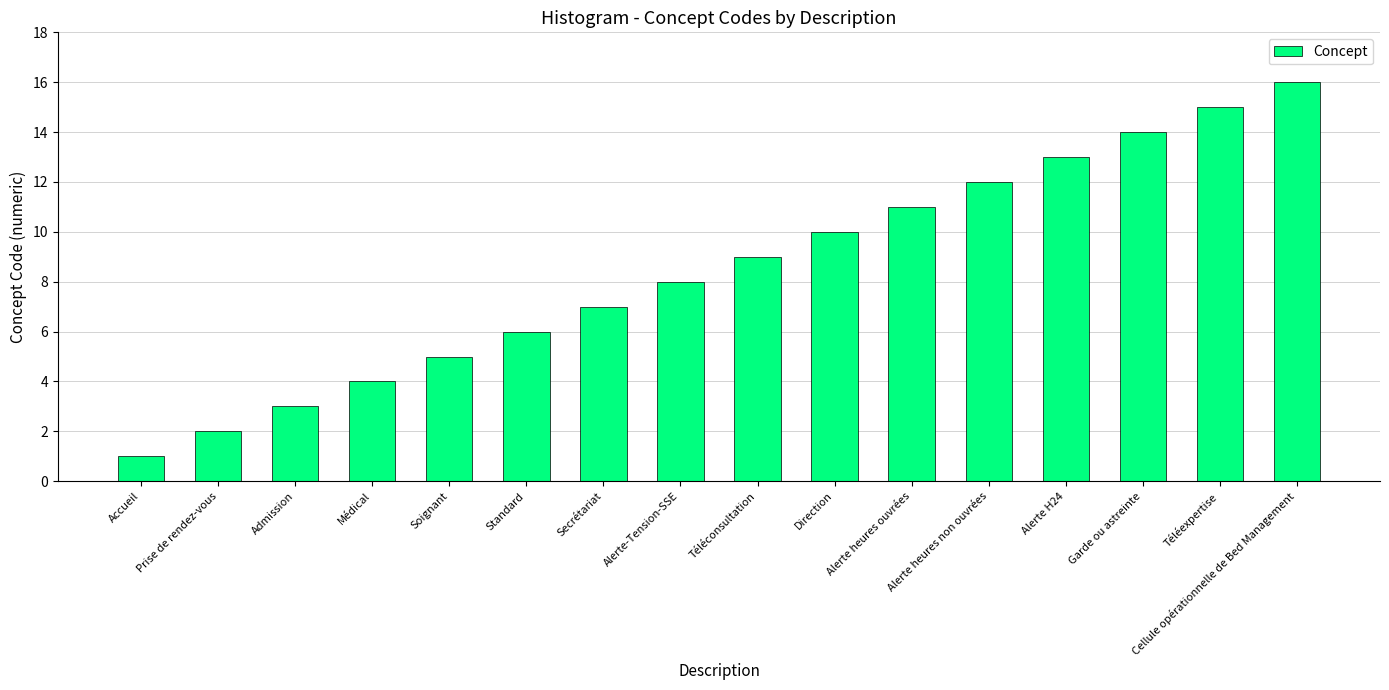

Count the number of categories in the chart.

16